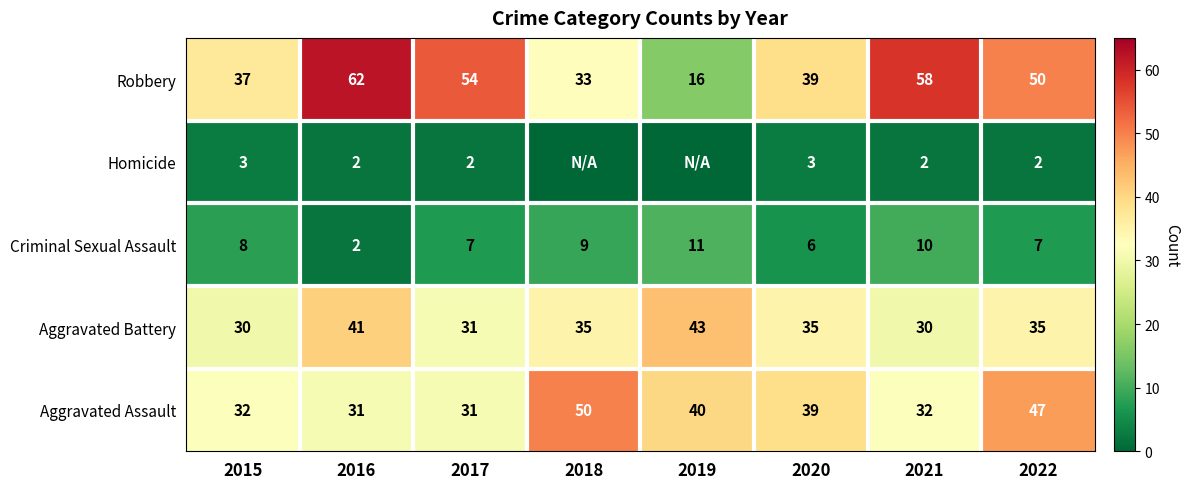

At which label does Aggravated Assault first exceed 39?

2018